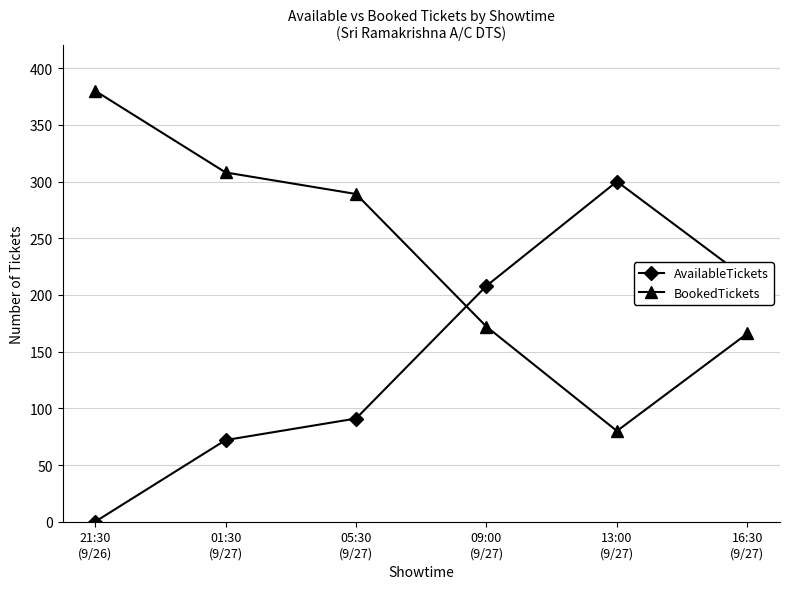

What is the sum of the AvailableTickets values at 05:30
(9/27) and 09:00
(9/27)?

299